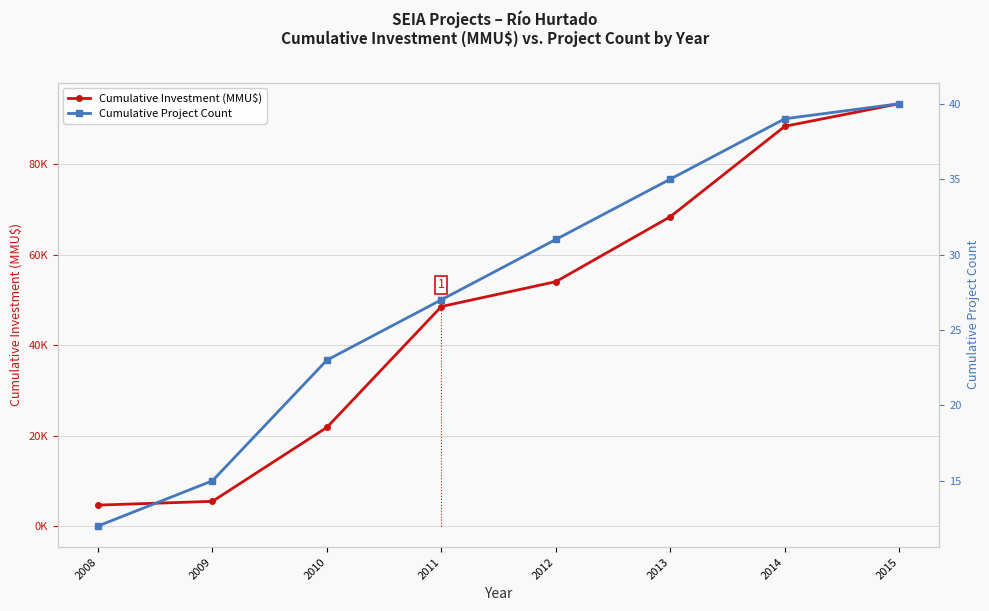

True or false: Cumulative Project Count and Cumulative Investment (MMU$) cross at least once.

False